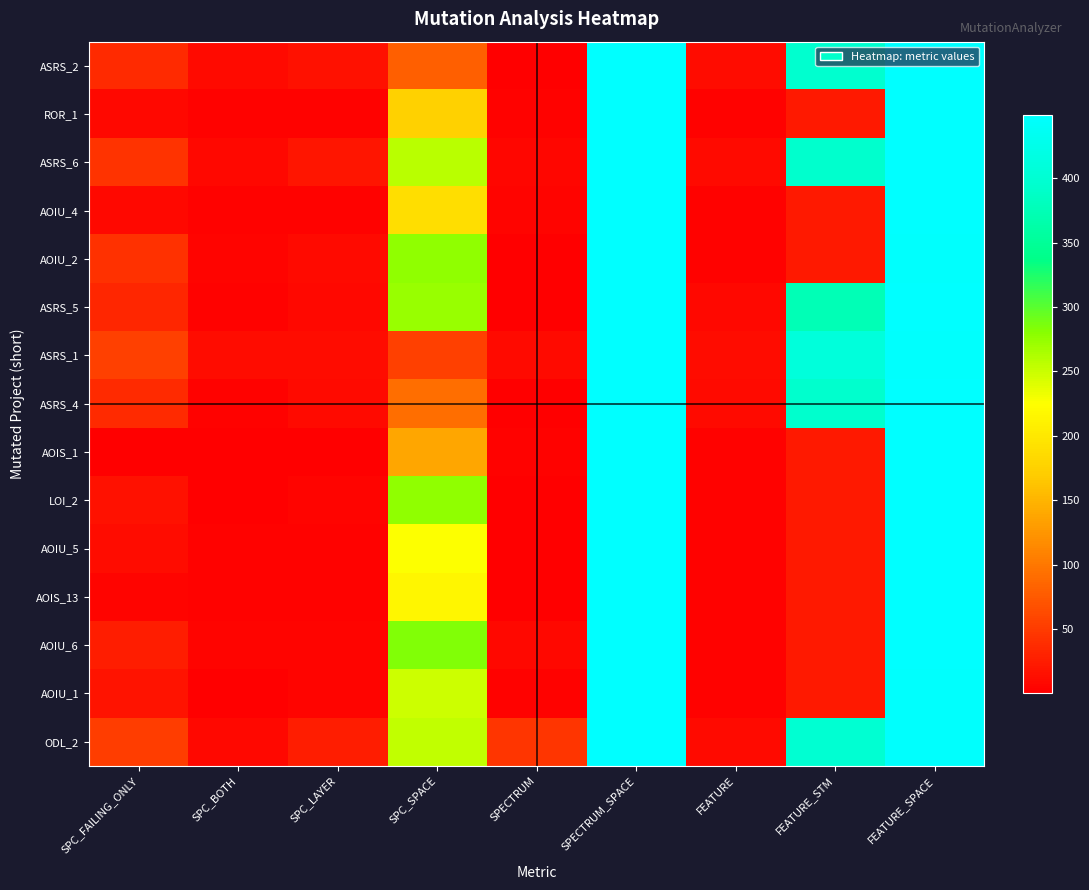

What is the maximum value shown in the chart?

449